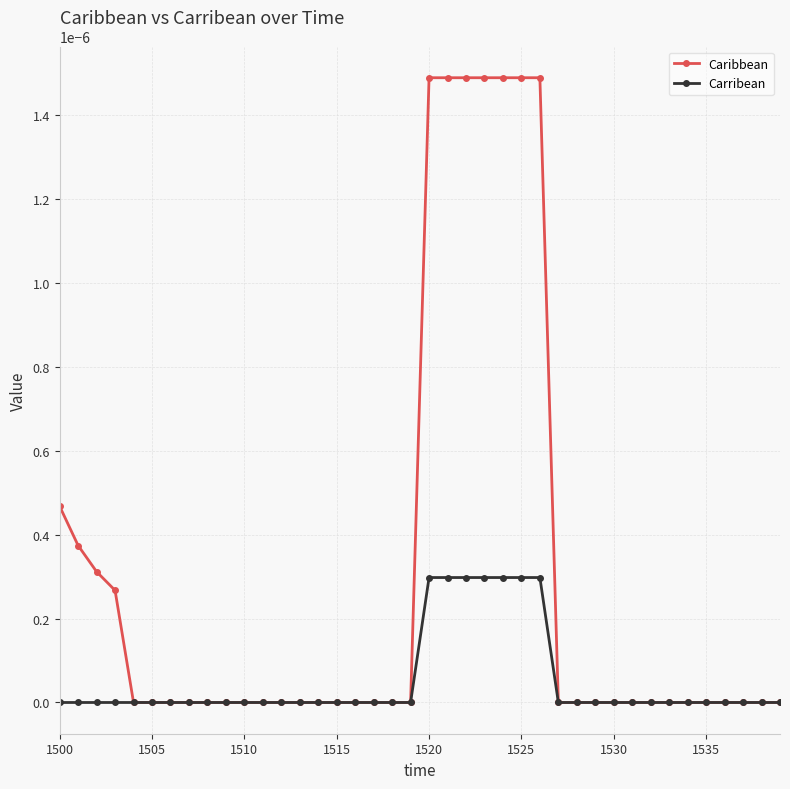

Which series has the largest total across all categories?

Caribbean